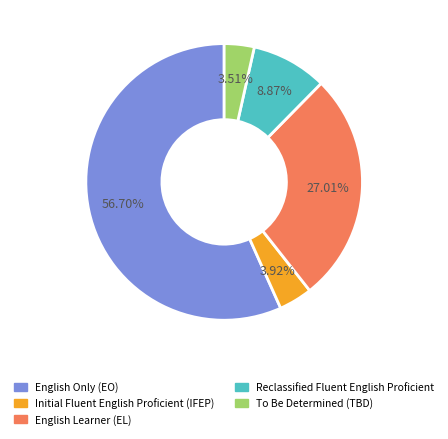

Is there any slice that represents more than half of the pie?

Yes